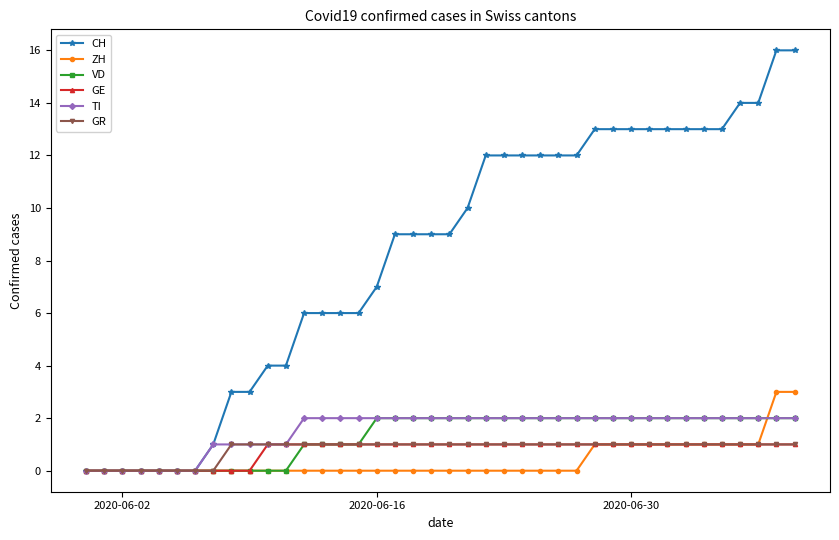

At how many categories does at least one series exceed 11?

18